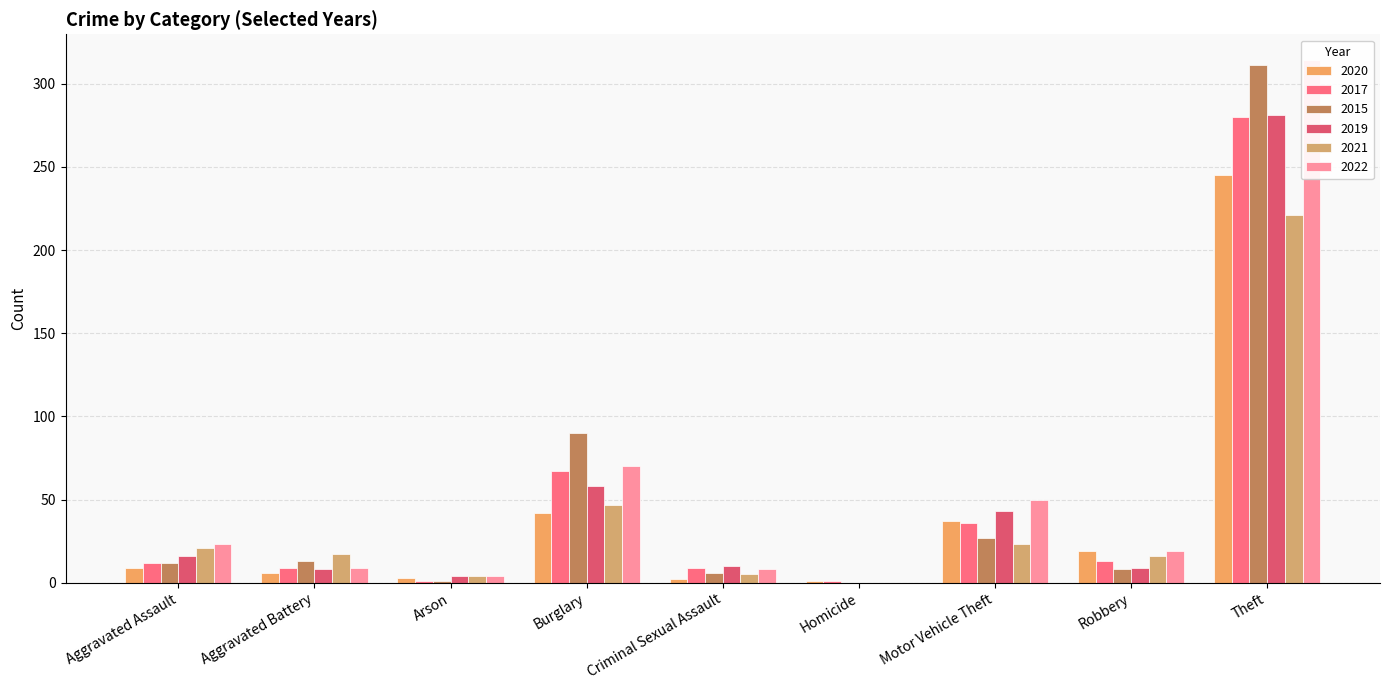

What position from the left is Homicide?

6